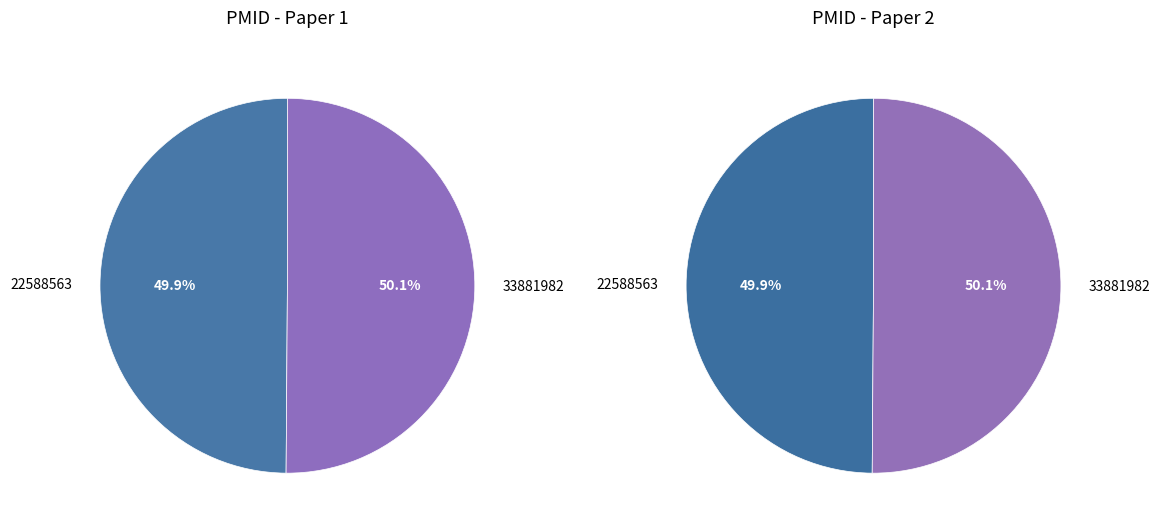

What is the smallest slice in the pie chart?

22588563